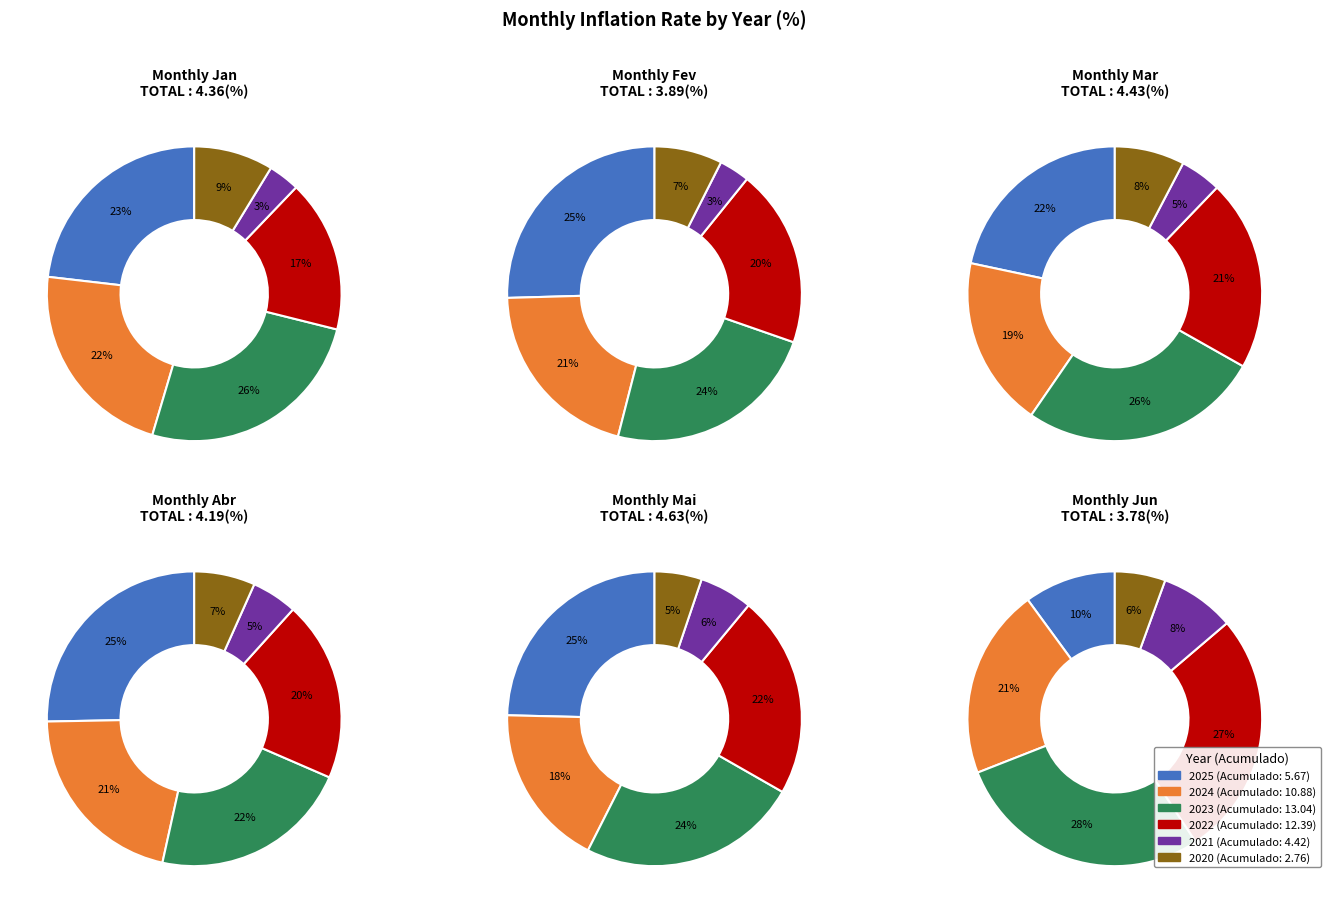

True or false: 2021 accounts for 18% of the total.

False